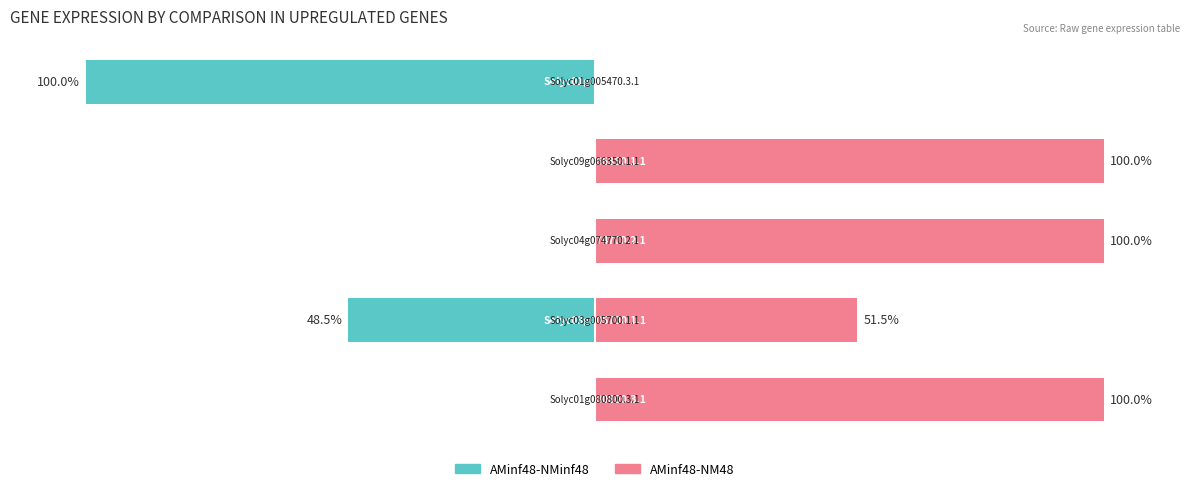

What is the difference between the maximum and minimum values in the AMinf48-NM48 series?

100.0